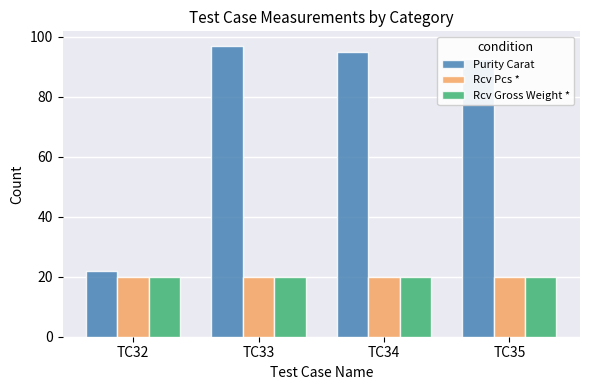

What is the maximum value for Rcv Pcs *?

20.0